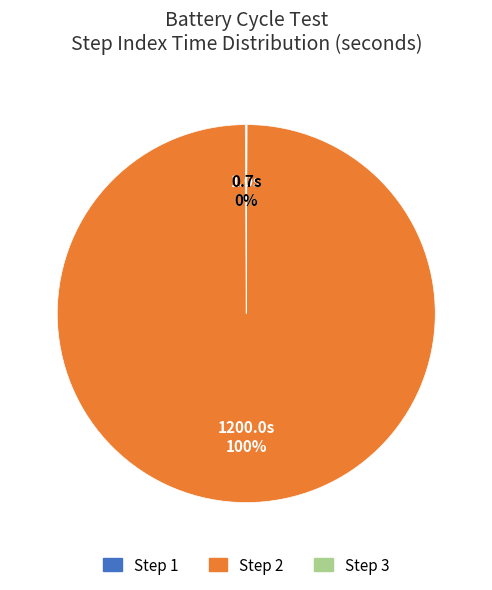

To the nearest percent, what percentage of the pie is Step 2?

100%